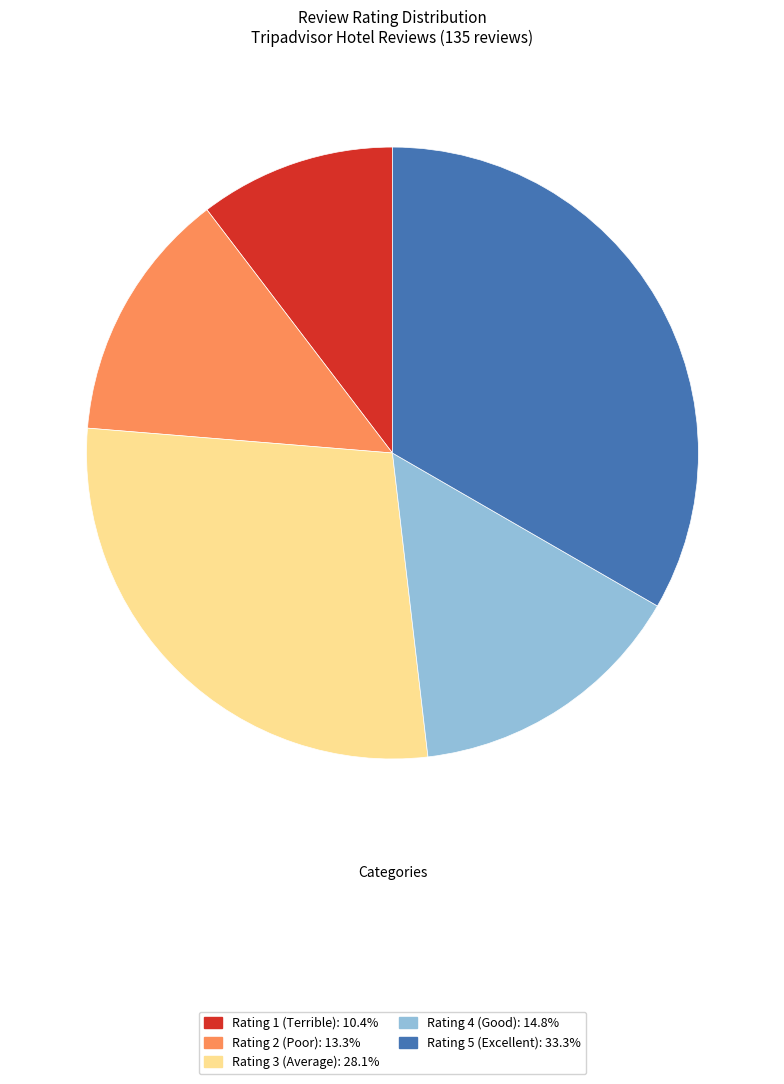

Do Rating 1 (Terrible): 10.4% and Rating 5 (Excellent): 33.3% together represent more than half of the pie?

No